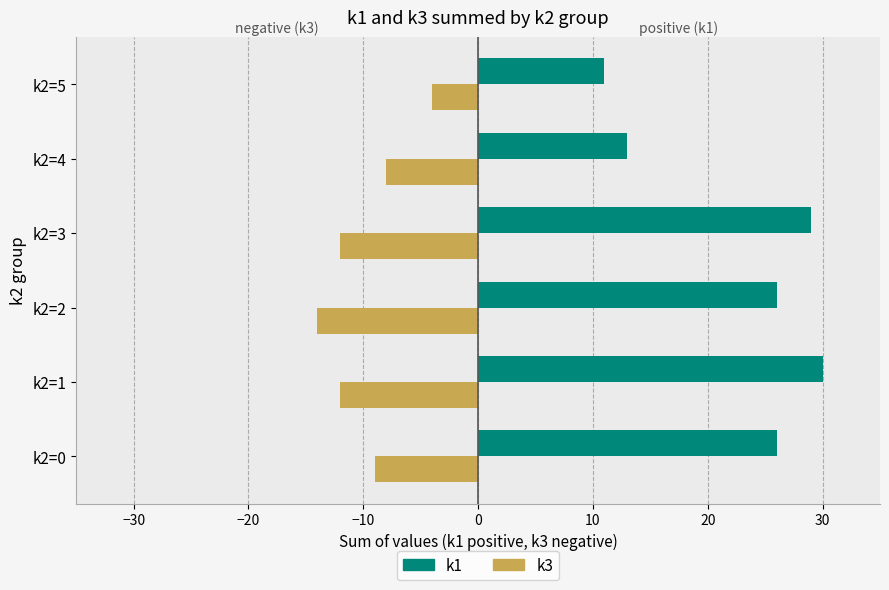

What is the lowest value of the k3 series?

-14